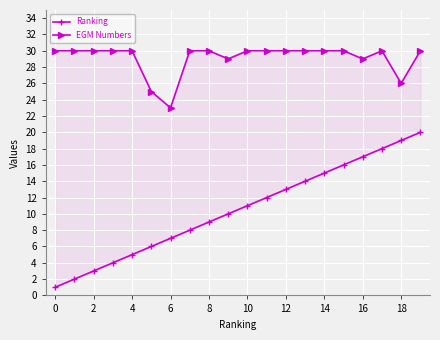

How many EGM Numbers values are between 30 and 31?

15